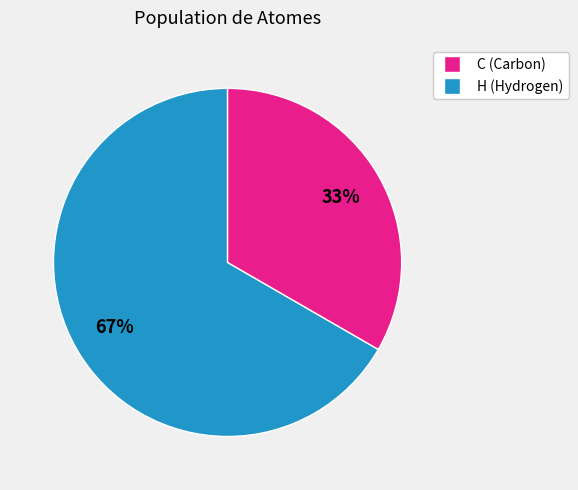

Which slice represents more than half of the pie?

C (Carbon)